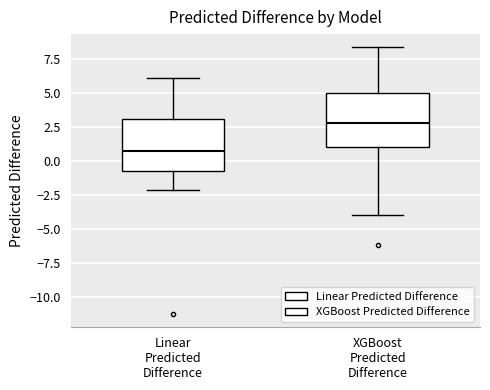

Reading left to right, transcribe this box plot: for each box, give where its median line is, the range the box spans, and where its two whiskers end, as read against the y-axis. The values are not printed on the chart, so give them approximately, as read against the axis.

Linear Predicted Difference: median 0.5, box -0.5 to 3.0, whiskers -2.0 to 6.0
XGBoost Predicted Difference: median 3.0, box 1.0 to 5.0, whiskers -4.0 to 8.5